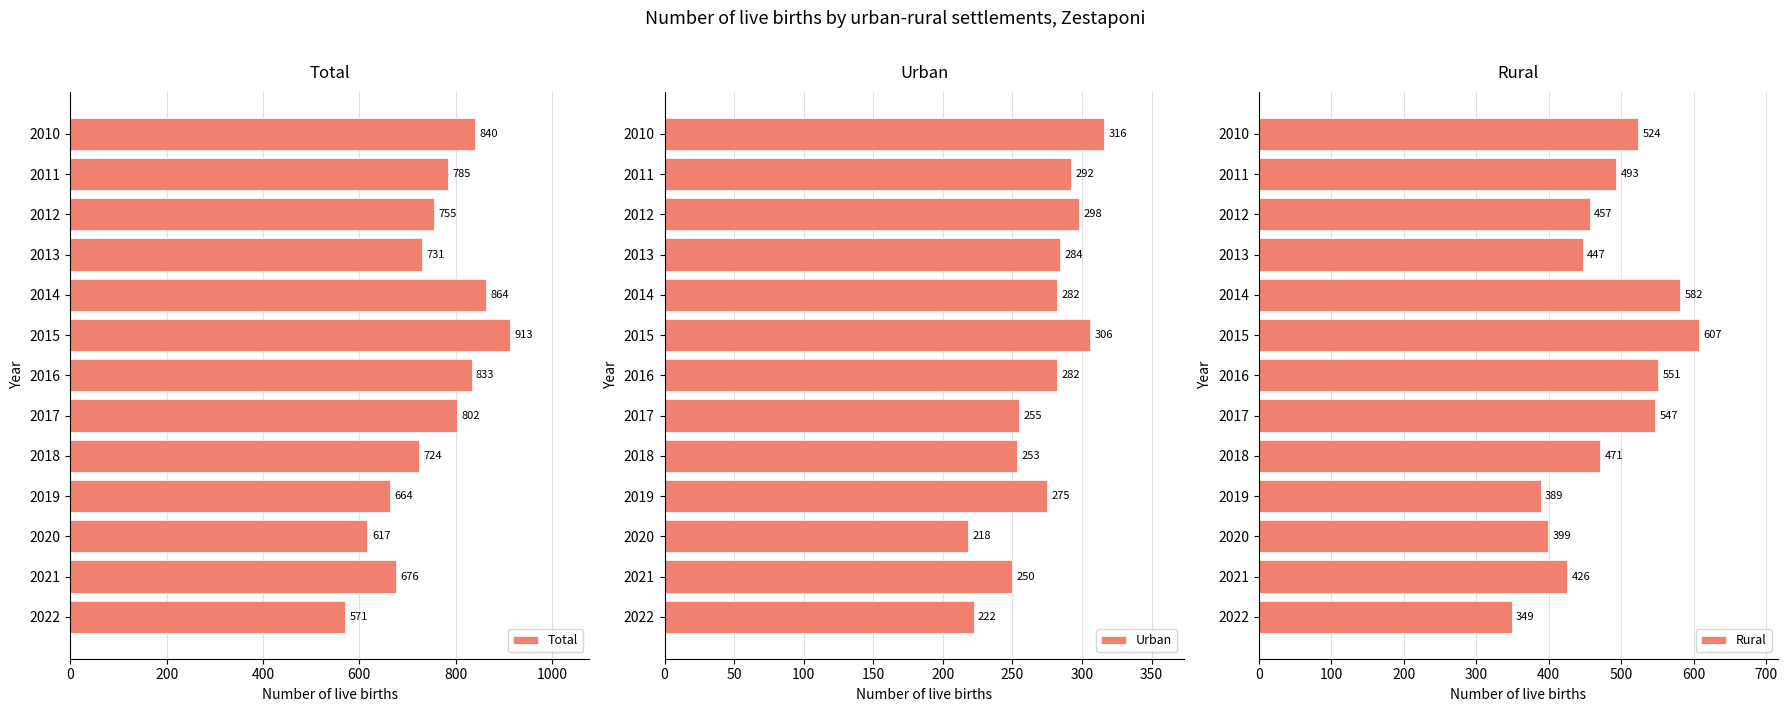

What are all the series names shown in the legend?

Total, Urban, Rural